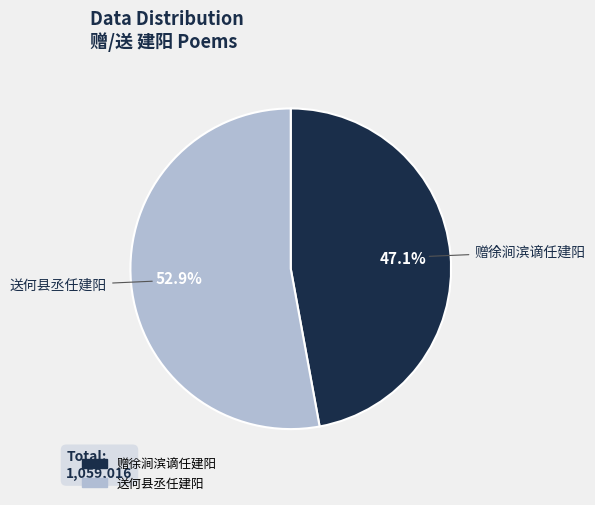

What portion of the pie excludes 赠徐涧滨谪任建阳?

52.9%